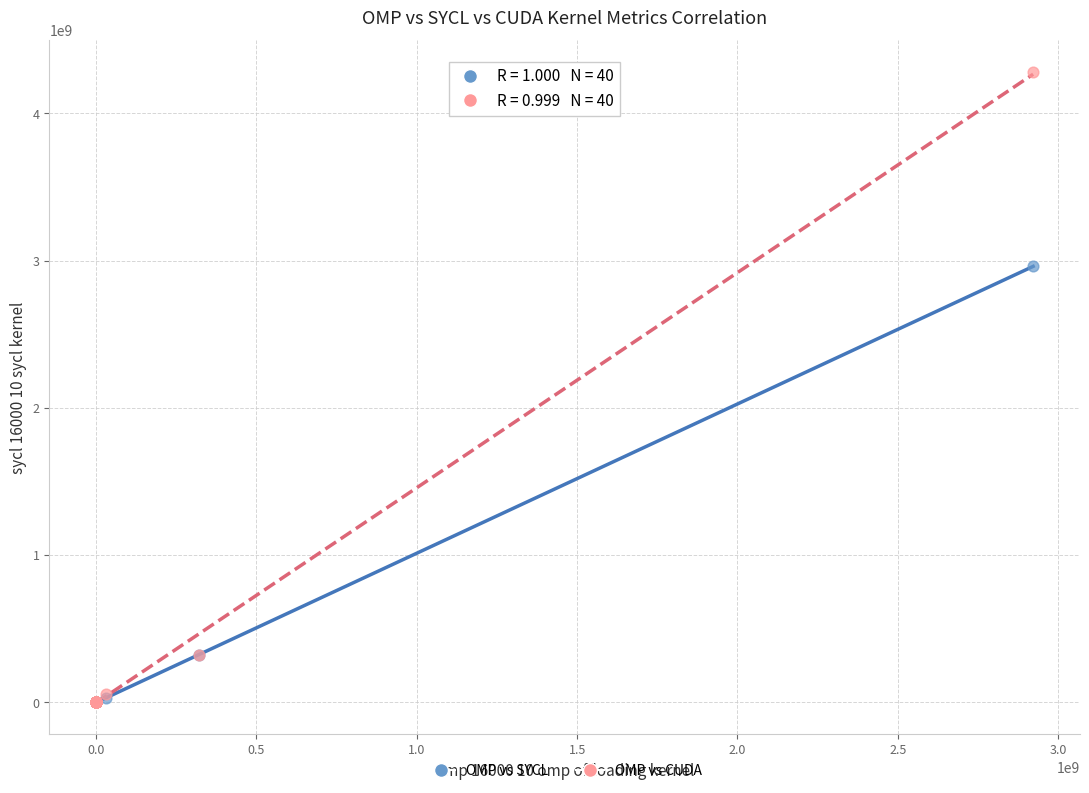

Across all series, what Y value is closest to 2140578120?

2961136493.9